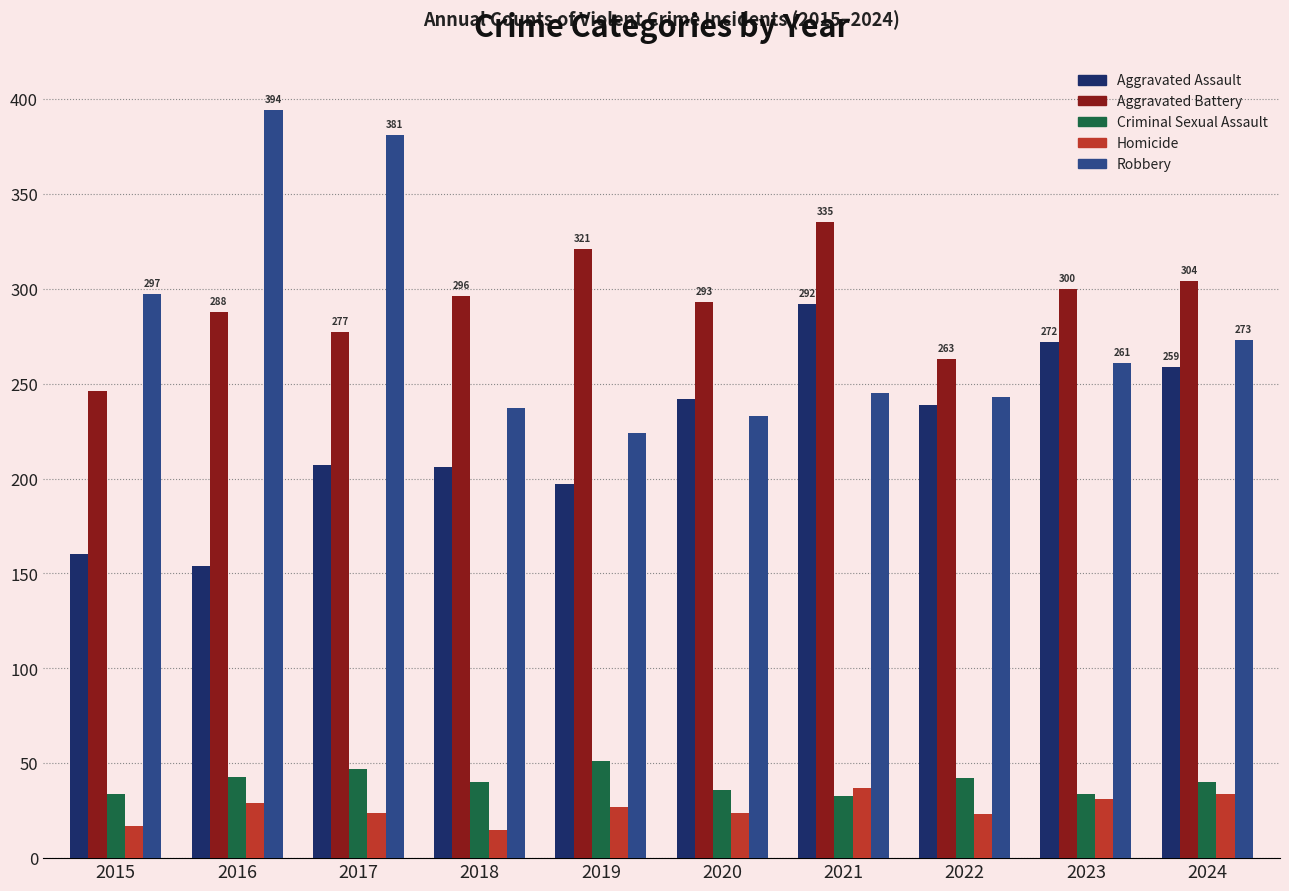

What is the difference between the second highest and minimum values in the Aggravated Assault series?

118